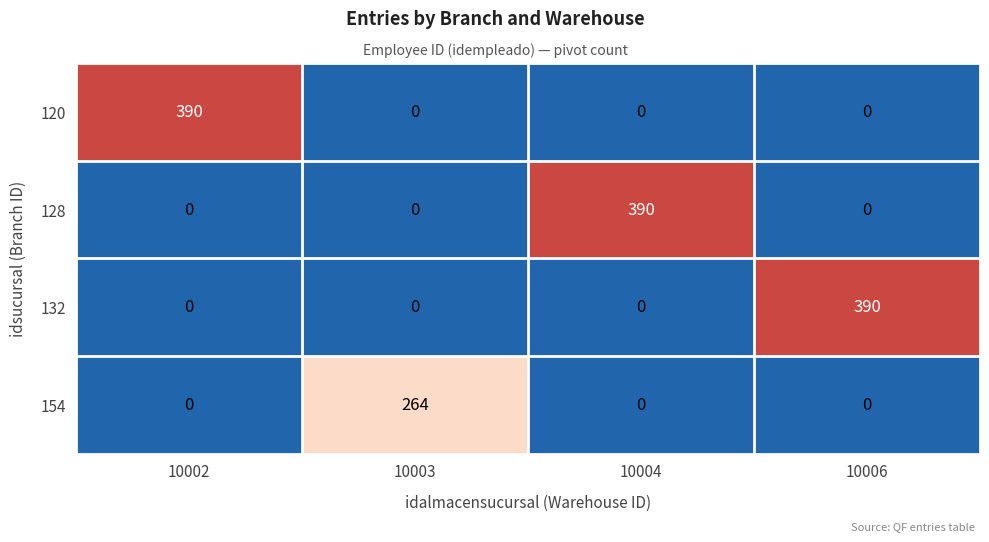

What is the total value across all series at 10004?

390